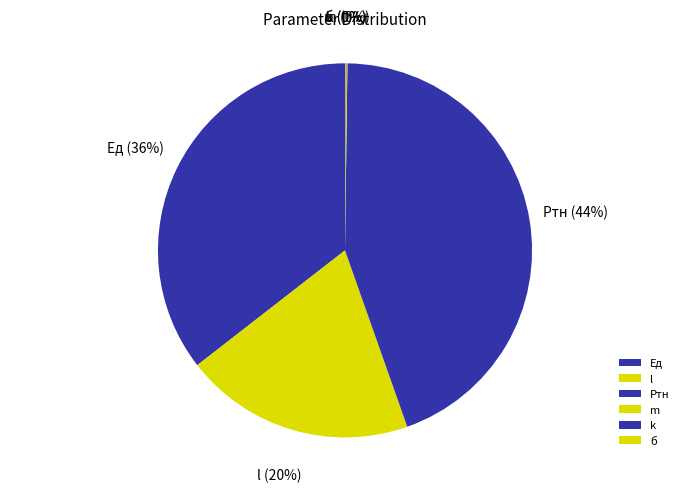

To the nearest percent, what percentage of the pie is Pтн?

44%